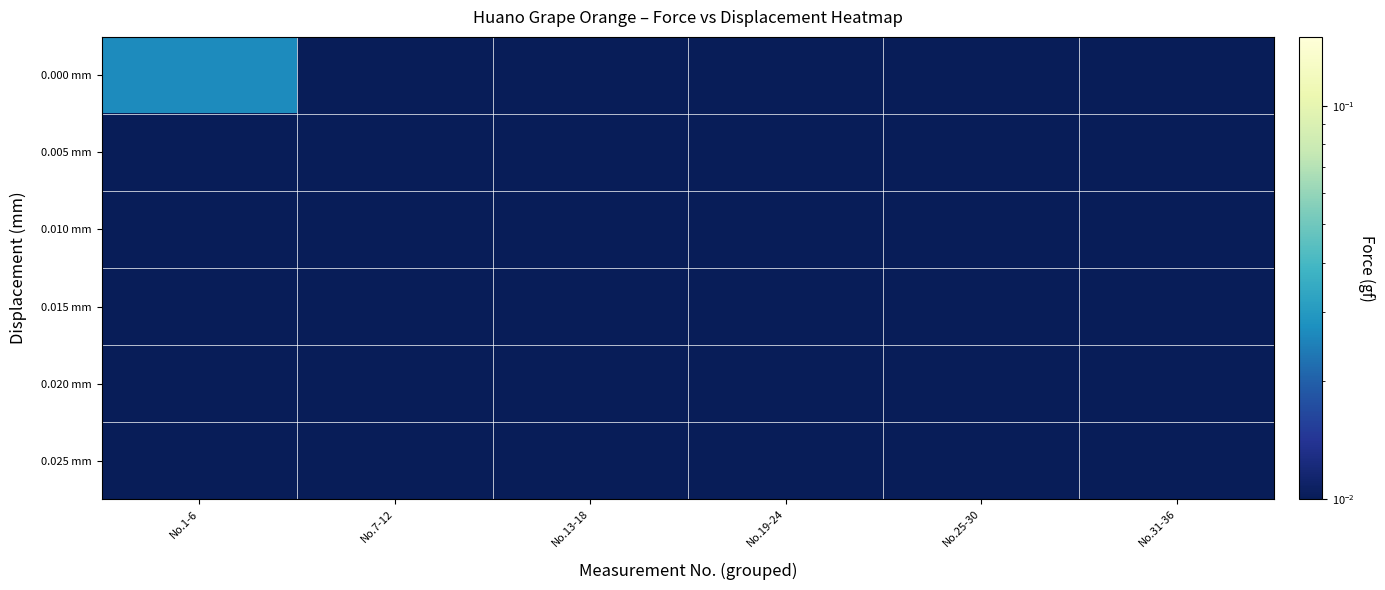

At which category does the chart reach its minimum across all series?

No.7-12